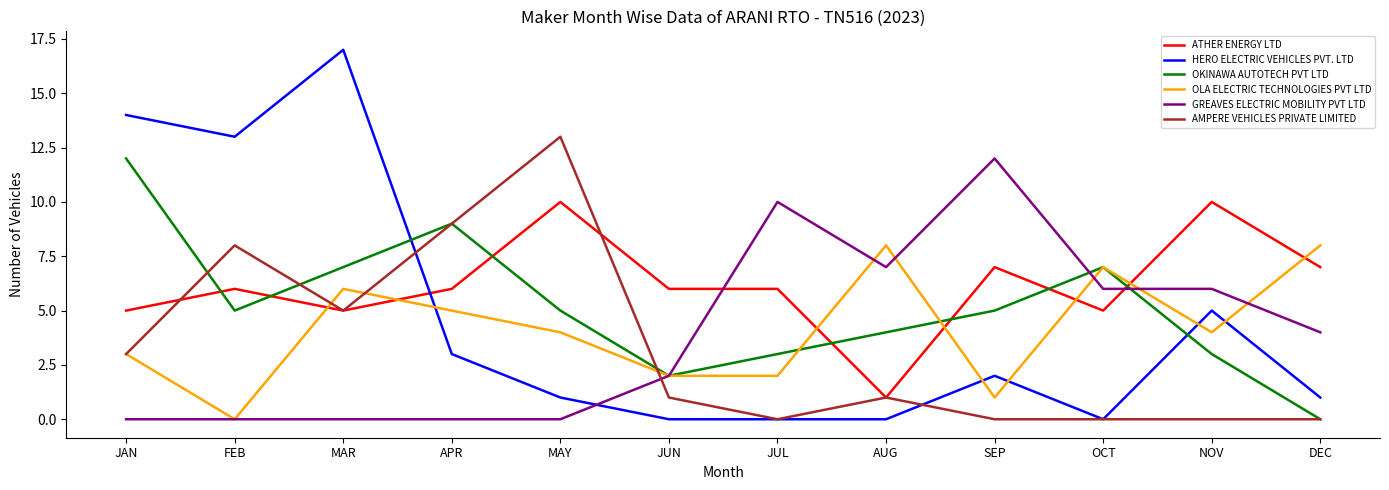

What position from the right is MAR?

10